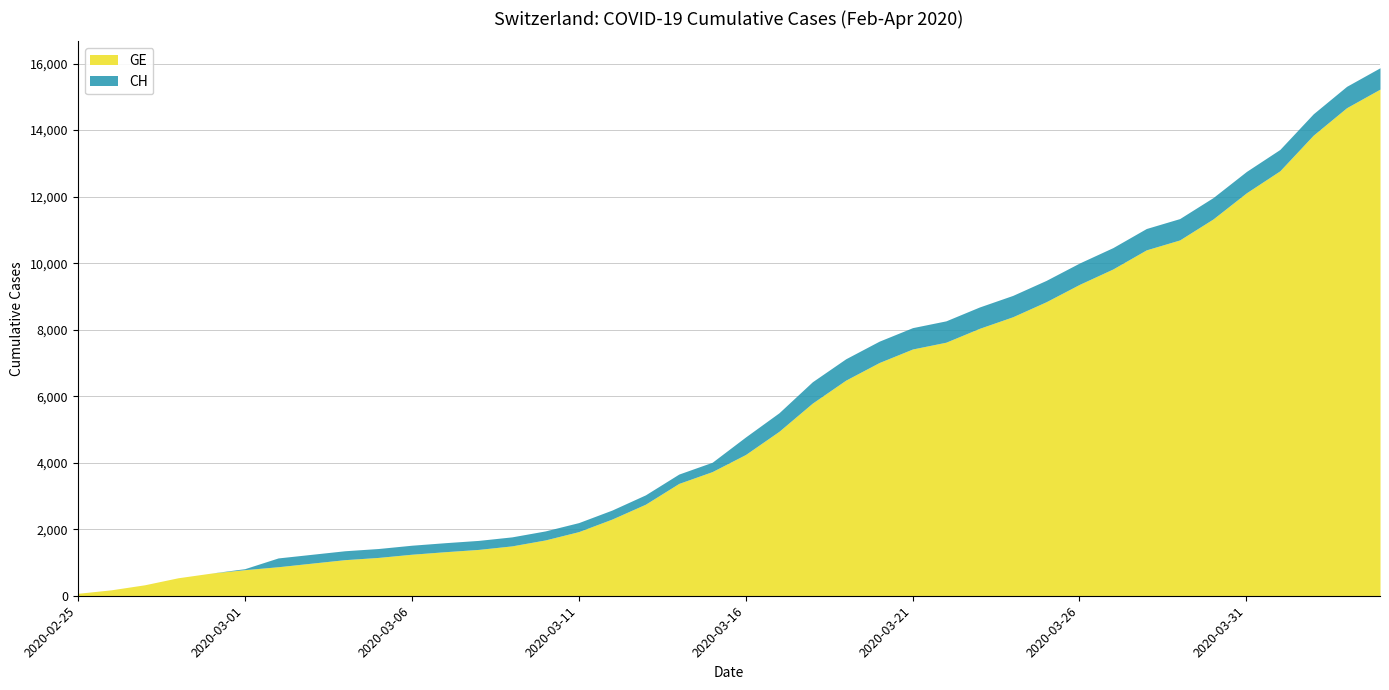

Where is CH nearest to the value 7974?

2020-03-21